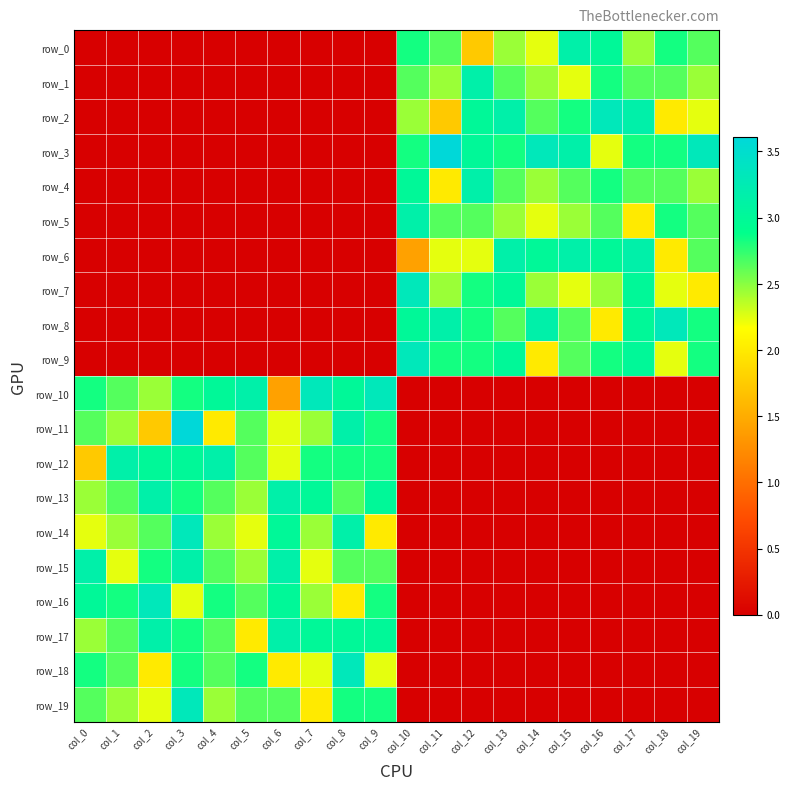

Reading left to right, extract all data points from this chart.

row_0: 0.0	0.0	0.0	0.0	0.0	0.0	0.0	0.0	0.0	0.0	2.8	2.6	1.7	2.5	2.2	3.2	3.0	2.5	2.8	2.6
row_1: 0.0	0.0	0.0	0.0	0.0	0.0	0.0	0.0	0.0	0.0	2.6	2.5	3.2	2.6	2.5	2.2	2.8	2.6	2.6	2.5
row_2: 0.0	0.0	0.0	0.0	0.0	0.0	0.0	0.0	0.0	0.0	2.5	1.7	3.0	3.2	2.6	2.8	3.3	3.2	2.0	2.2
row_3: 0.0	0.0	0.0	0.0	0.0	0.0	0.0	0.0	0.0	0.0	2.8	3.6	3.0	2.8	3.3	3.2	2.2	2.8	2.8	3.3
row_4: 0.0	0.0	0.0	0.0	0.0	0.0	0.0	0.0	0.0	0.0	3.0	2.0	3.2	2.6	2.5	2.6	2.8	2.6	2.6	2.5
row_5: 0.0	0.0	0.0	0.0	0.0	0.0	0.0	0.0	0.0	0.0	3.2	2.6	2.6	2.5	2.2	2.5	2.6	2.0	2.8	2.6
row_6: 0.0	0.0	0.0	0.0	0.0	0.0	0.0	0.0	0.0	0.0	1.4	2.2	2.2	3.2	3.0	3.2	3.0	3.2	2.0	2.6
row_7: 0.0	0.0	0.0	0.0	0.0	0.0	0.0	0.0	0.0	0.0	3.3	2.5	2.8	3.0	2.5	2.2	2.5	3.0	2.2	2.0
row_8: 0.0	0.0	0.0	0.0	0.0	0.0	0.0	0.0	0.0	0.0	3.0	3.2	2.8	2.6	3.2	2.6	2.0	3.0	3.3	2.8
row_9: 0.0	0.0	0.0	0.0	0.0	0.0	0.0	0.0	0.0	0.0	3.3	2.8	2.8	3.0	2.0	2.6	2.8	3.0	2.2	2.8
row_10: 2.8	2.6	2.5	2.8	3.0	3.2	1.4	3.3	3.0	3.3	0.0	0.0	0.0	0.0	0.0	0.0	0.0	0.0	0.0	0.0
row_11: 2.6	2.5	1.7	3.6	2.0	2.6	2.2	2.5	3.2	2.8	0.0	0.0	0.0	0.0	0.0	0.0	0.0	0.0	0.0	0.0
row_12: 1.7	3.2	3.0	3.0	3.2	2.6	2.2	2.8	2.8	2.8	0.0	0.0	0.0	0.0	0.0	0.0	0.0	0.0	0.0	0.0
row_13: 2.5	2.6	3.2	2.8	2.6	2.5	3.2	3.0	2.6	3.0	0.0	0.0	0.0	0.0	0.0	0.0	0.0	0.0	0.0	0.0
row_14: 2.2	2.5	2.6	3.3	2.5	2.2	3.0	2.5	3.2	2.0	0.0	0.0	0.0	0.0	0.0	0.0	0.0	0.0	0.0	0.0
row_15: 3.2	2.2	2.8	3.2	2.6	2.5	3.2	2.2	2.6	2.6	0.0	0.0	0.0	0.0	0.0	0.0	0.0	0.0	0.0	0.0
row_16: 3.0	2.8	3.3	2.2	2.8	2.6	3.0	2.5	2.0	2.8	0.0	0.0	0.0	0.0	0.0	0.0	0.0	0.0	0.0	0.0
row_17: 2.5	2.6	3.2	2.8	2.6	2.0	3.2	3.0	3.0	3.0	0.0	0.0	0.0	0.0	0.0	0.0	0.0	0.0	0.0	0.0
row_18: 2.8	2.6	2.0	2.8	2.6	2.8	2.0	2.2	3.3	2.2	0.0	0.0	0.0	0.0	0.0	0.0	0.0	0.0	0.0	0.0
row_19: 2.6	2.5	2.2	3.3	2.5	2.6	2.6	2.0	2.8	2.8	0.0	0.0	0.0	0.0	0.0	0.0	0.0	0.0	0.0	0.0